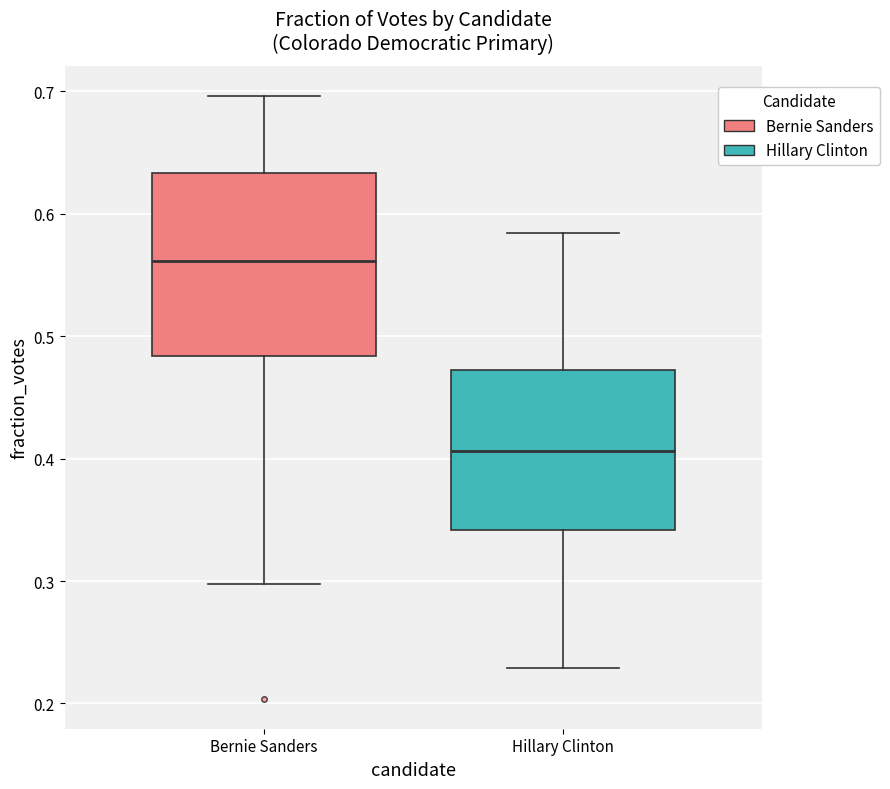

Where is the lower edge of the box for Hillary Clinton on the y-axis? The values are not printed on the chart, so give them approximately, as read against the axis.

0.34